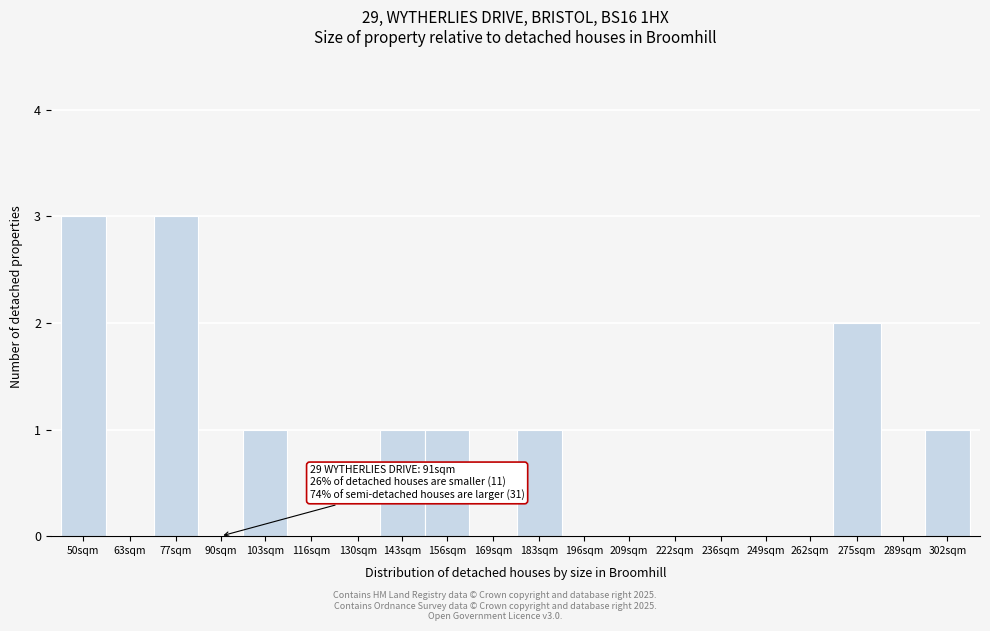

Reading right to left, what are all the values shown in this chart?

302sqm=1	289sqm=0	275sqm=2	262sqm=0	249sqm=0	236sqm=0	222sqm=0	209sqm=0	196sqm=0	183sqm=1	169sqm=0	156sqm=1	143sqm=1	130sqm=0	116sqm=0	103sqm=1	90sqm=0	77sqm=3	63sqm=0	50sqm=3